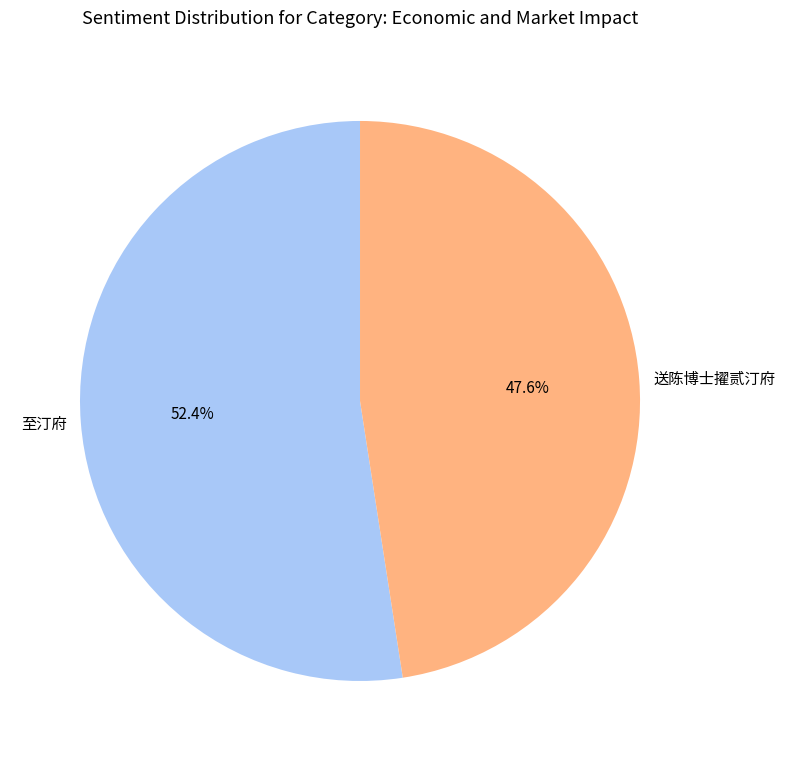

How many slices are in this pie chart?

2